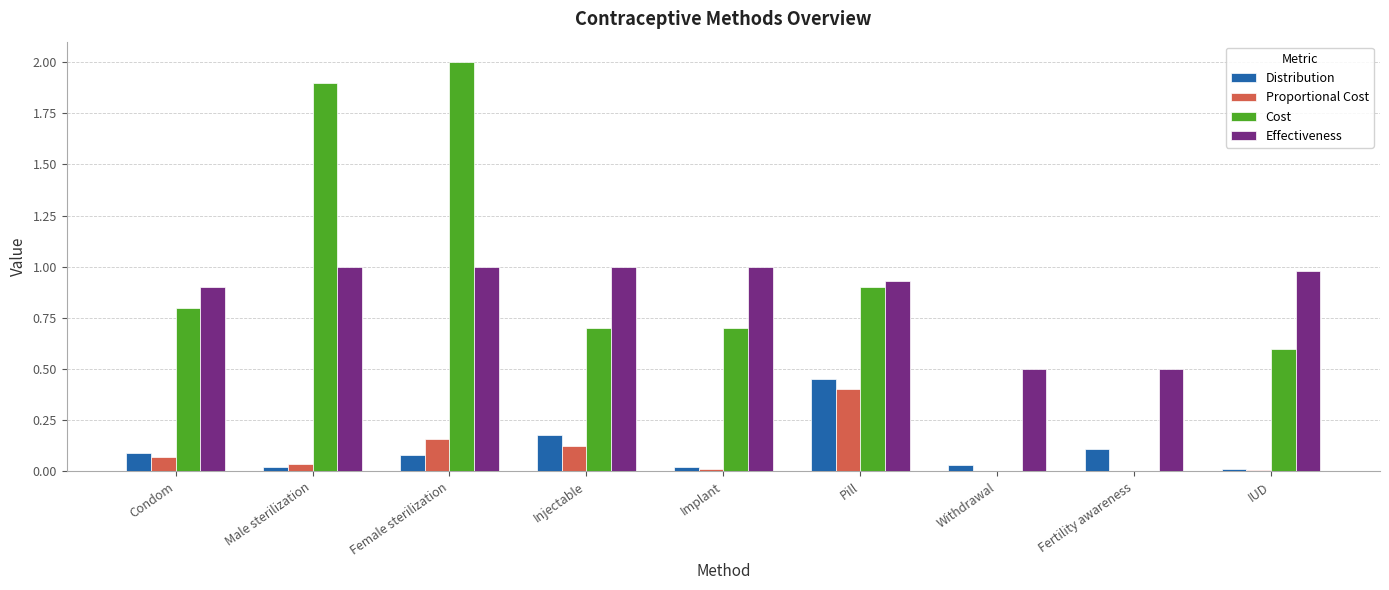

What is the sum of all Distribution values?

1.0